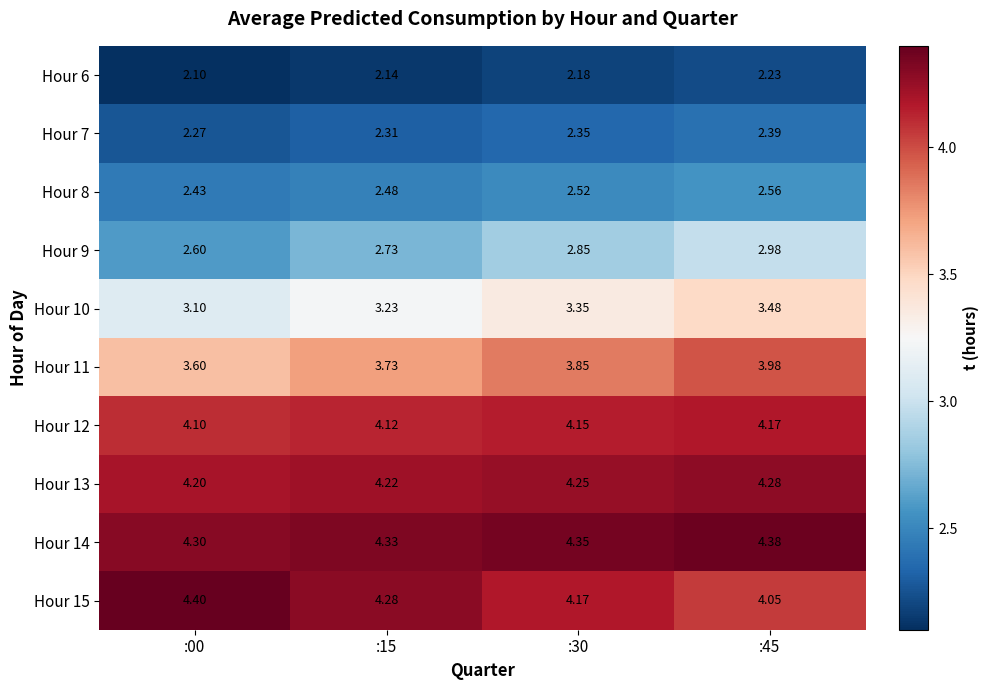

Is the value of Hour 9 at :00 greater than the value of Hour 11 at :45?

No